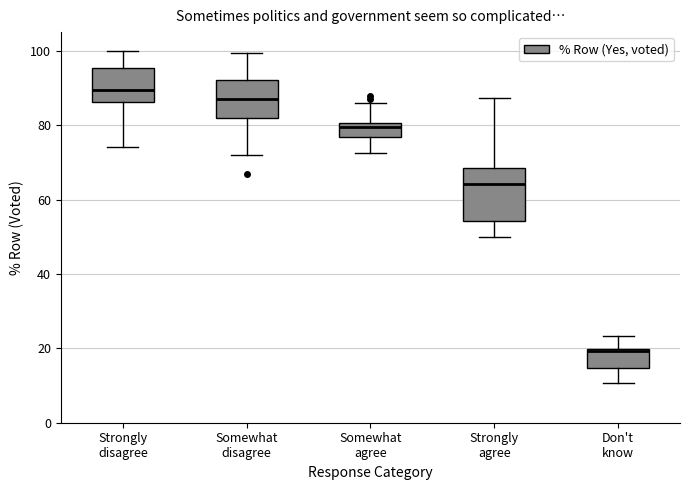

Which box has the lowest median line?

Don't know